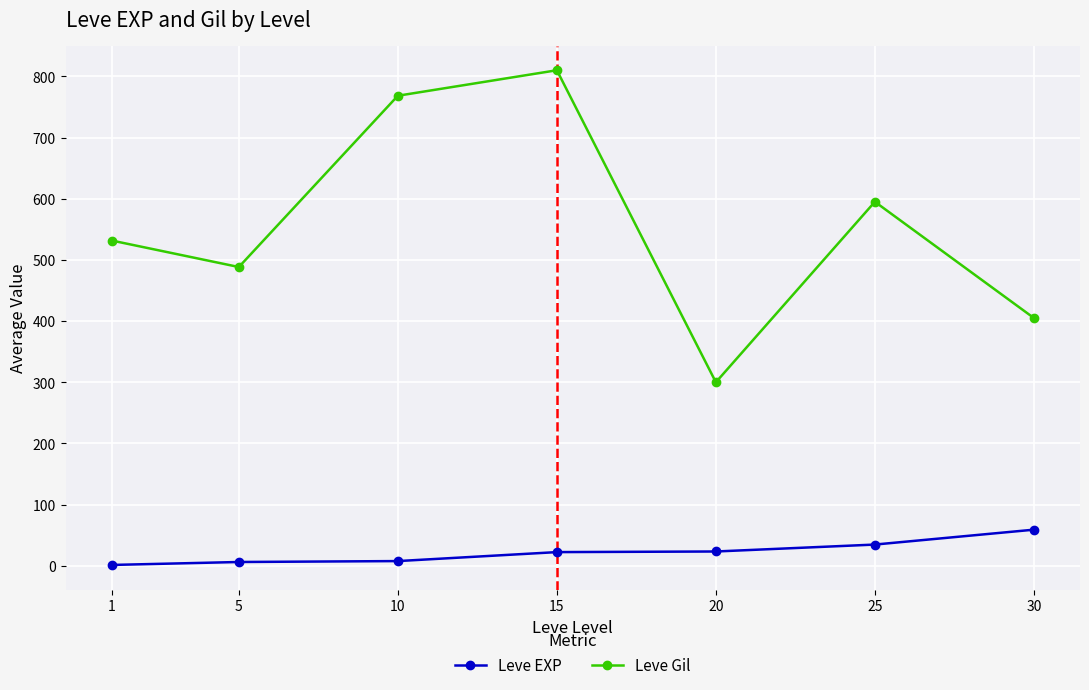

True or false: Leve Gil and Leve EXP cross at least once.

False